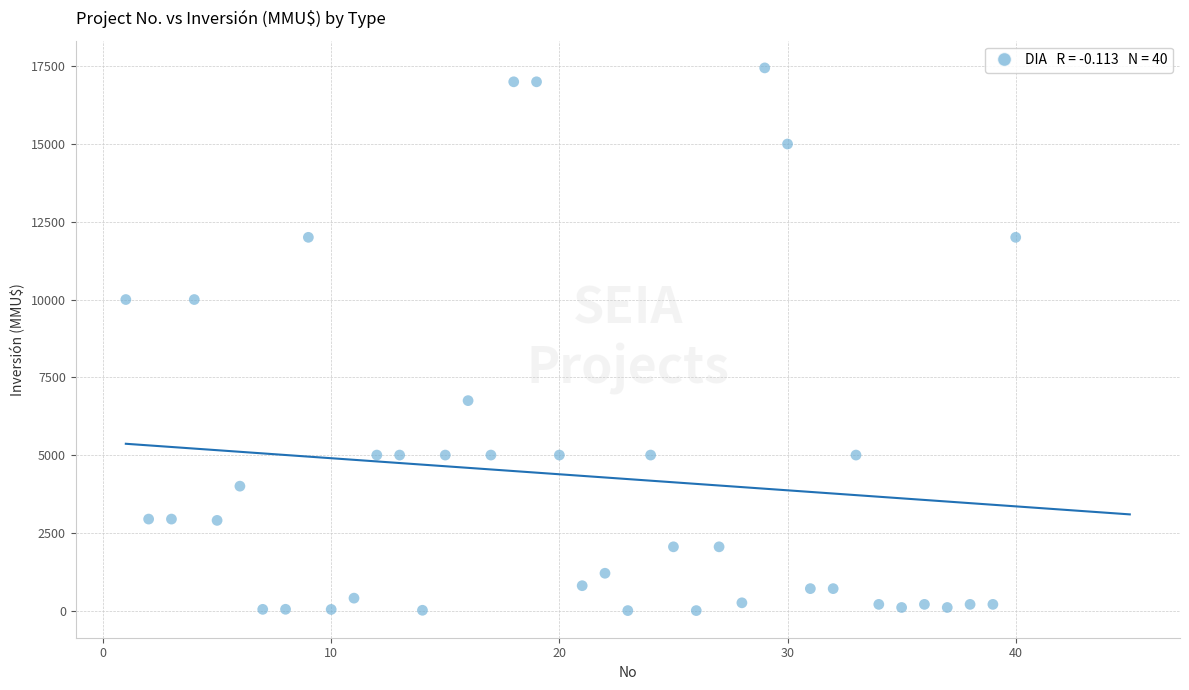

What is the range of Y values (max minus min)?

17447